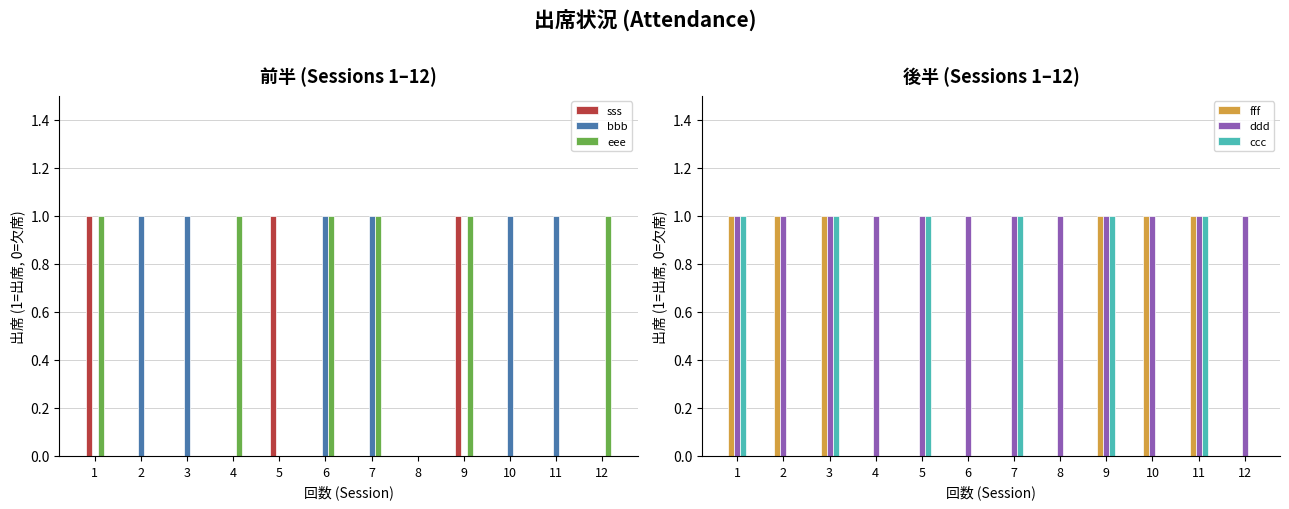

Is it true that ccc equals 0 at 8?

True